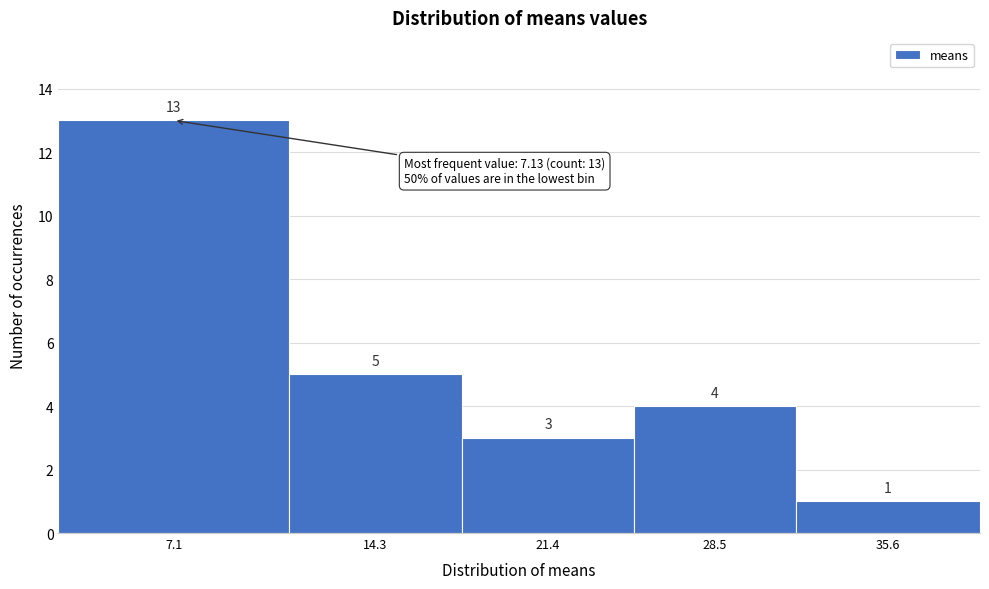

Reading left to right, extract all data points from this chart.

7.1=13	14.3=5	21.4=3	28.5=4	35.6=1